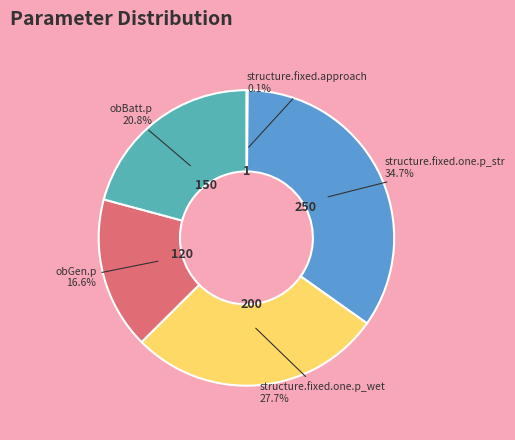

Is there any slice that represents more than half of the pie?

No